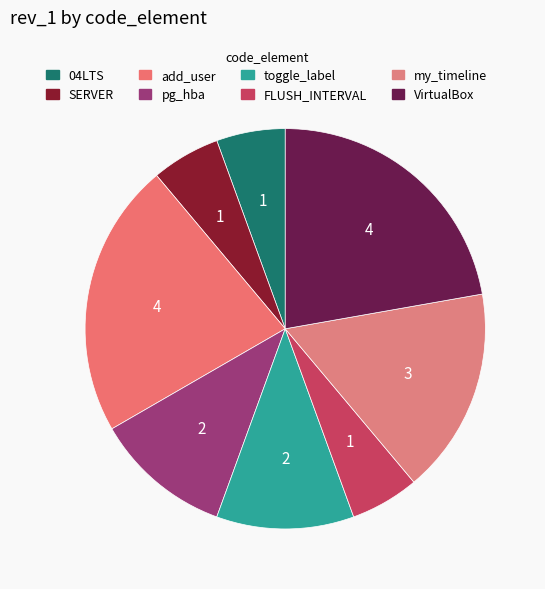

Count the number of slices in the pie.

8